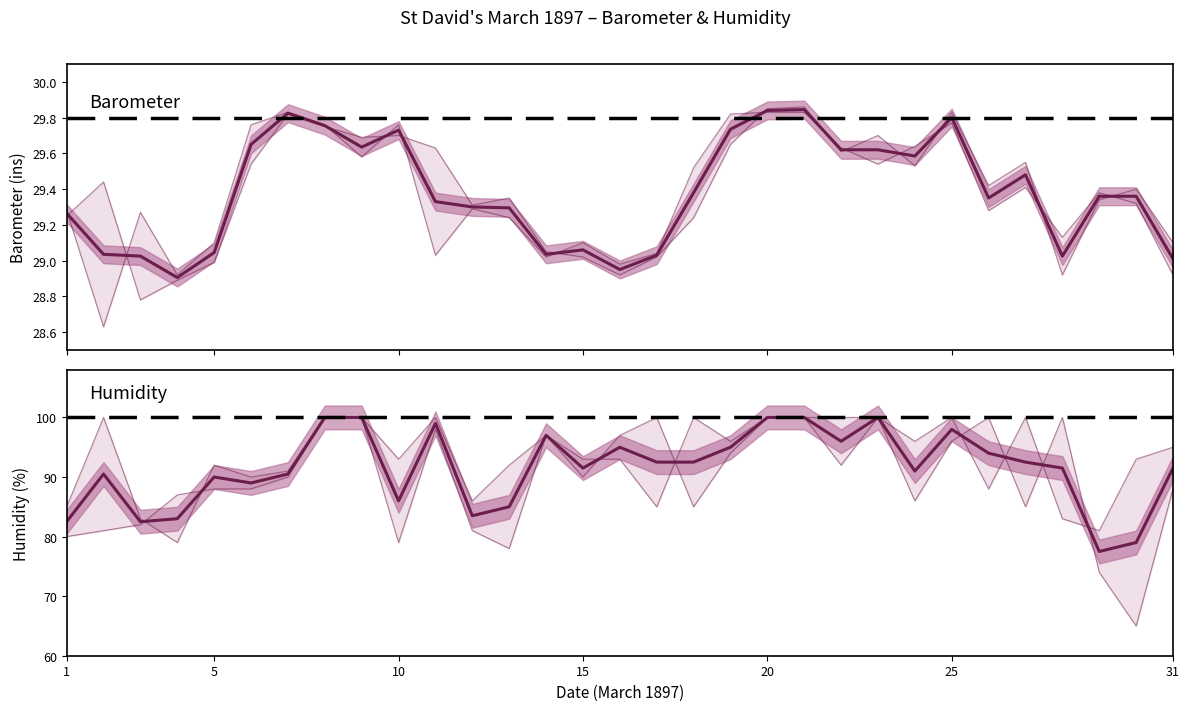

Rank the series at 5 from lowest to highest value.

Barometer 9pm, Barometer mean, Barometer 9am, Humidity 9am, Humidity mean, Humidity 9pm